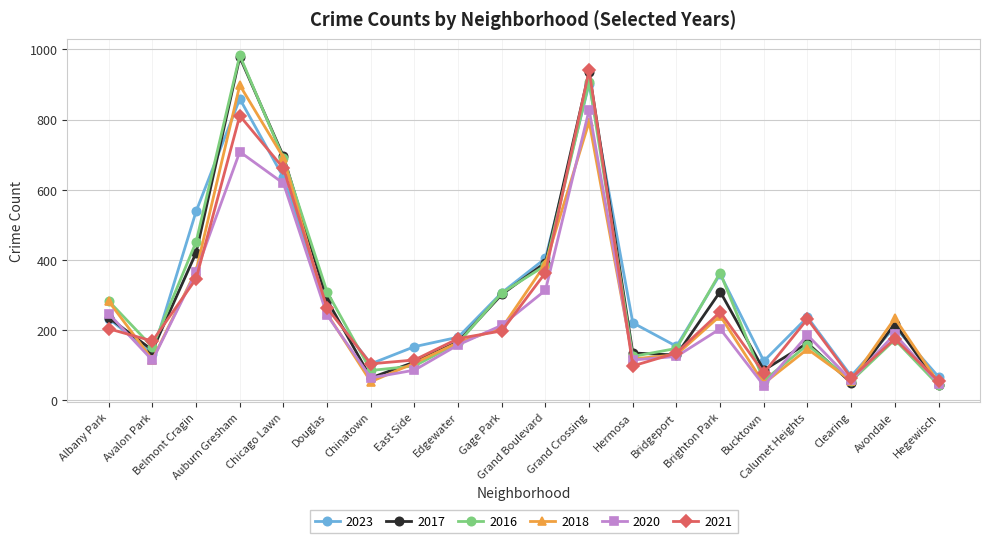

Is it true that 2017 equals 242 at Calumet Heights?

False